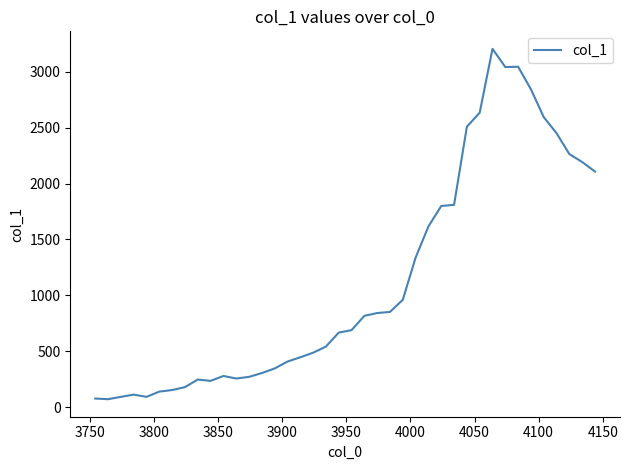

What is the smallest value displayed?

70